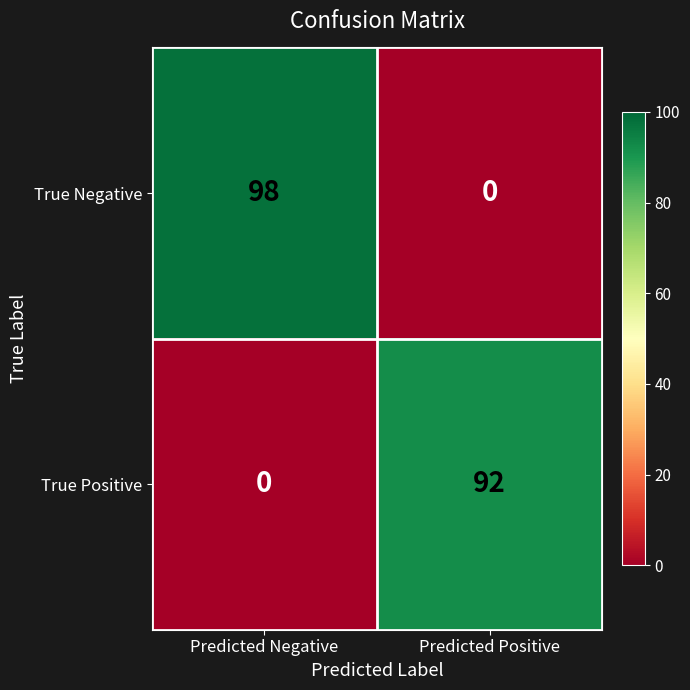

What is the spread (max minus min) of values at Predicted Positive?

92